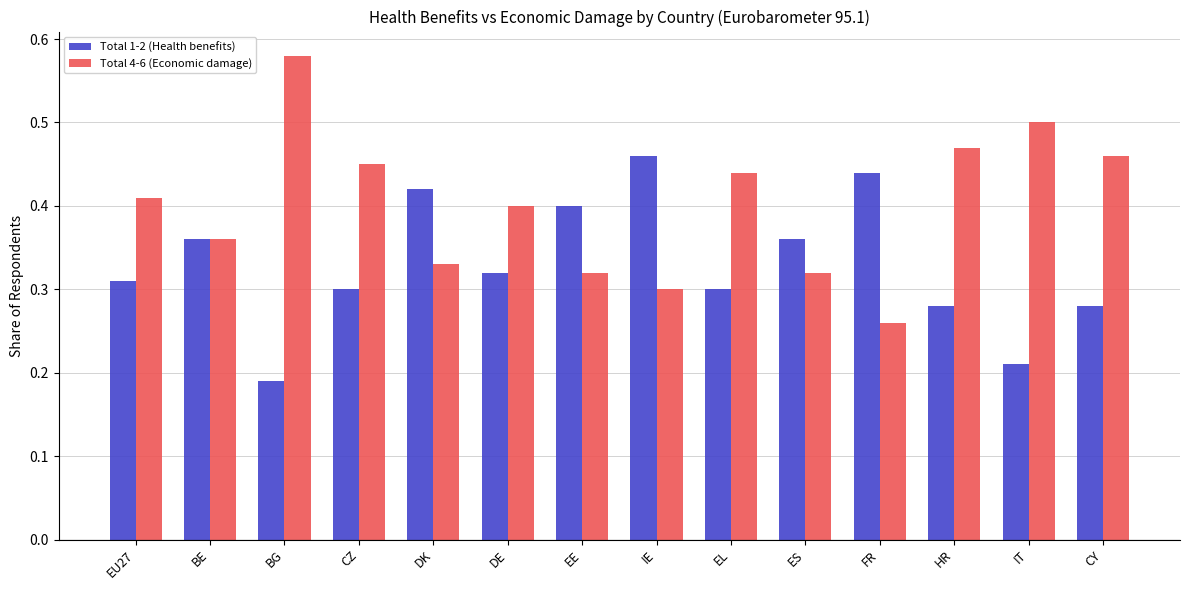

Which category has the lowest value across all series?

BG